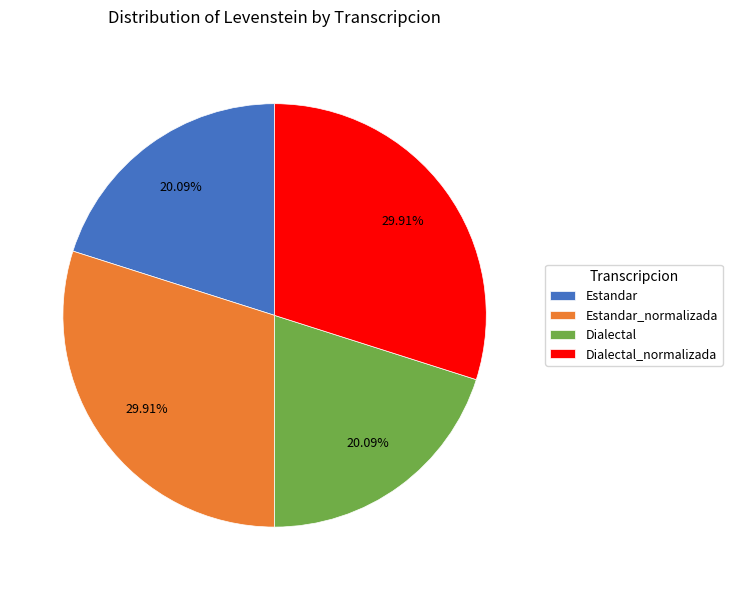

Is there any slice that represents more than half of the pie?

No